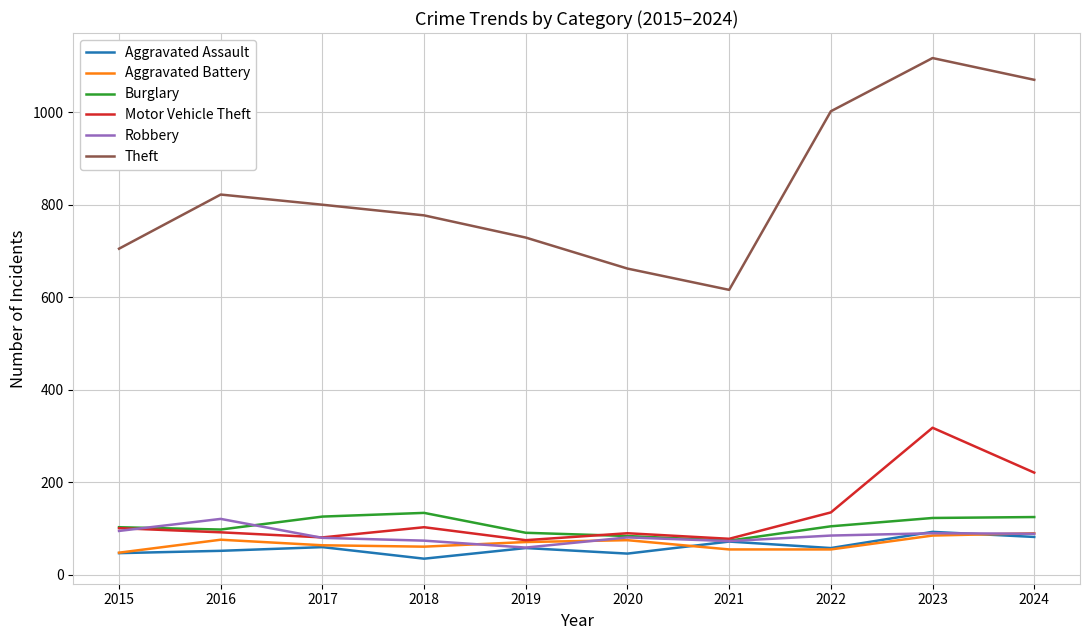

Where is the first local minimum for Theft?

2021